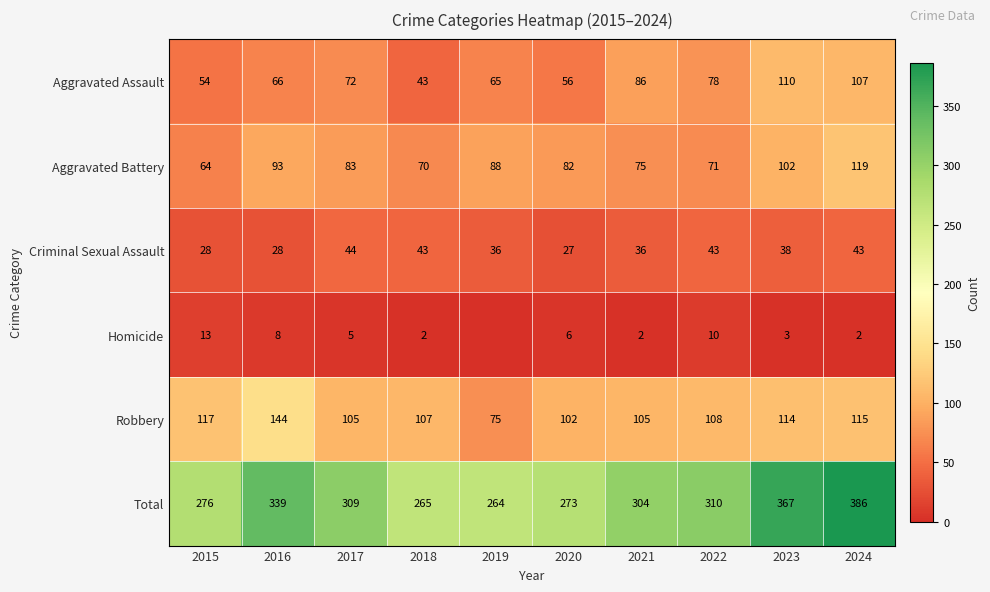

At how many categories does at least one series exceed 25?

10